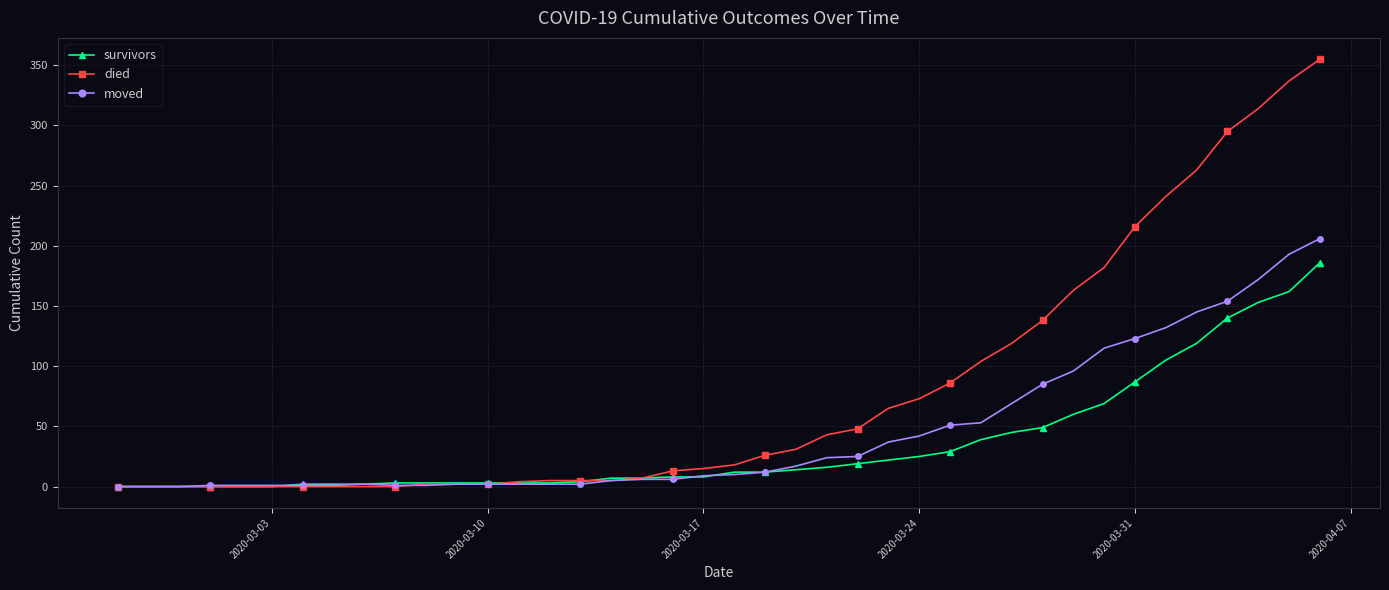

Rank the series by their average value, from lowest to highest.

survivors, moved, died